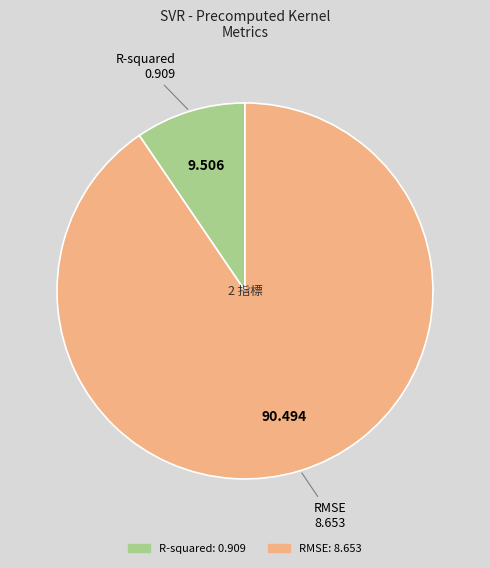

Count the number of slices in the pie.

2